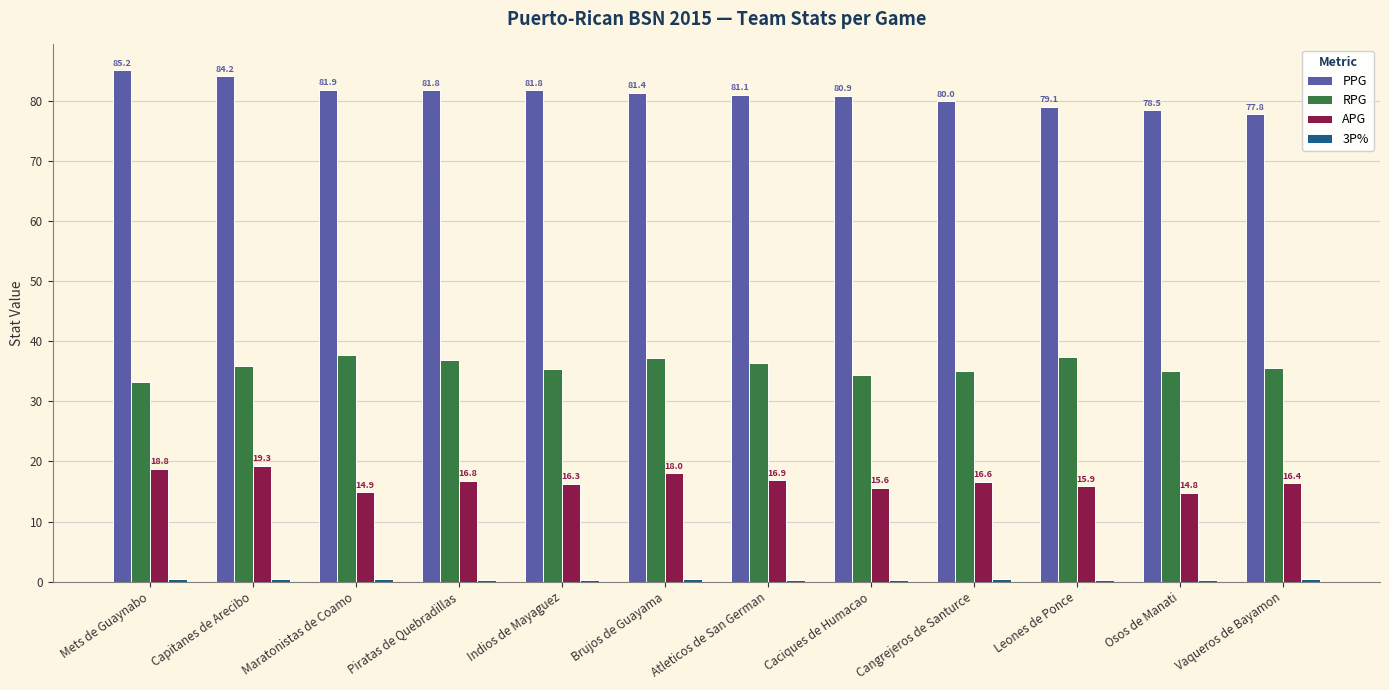

At which label does PPG reach its peak?

Mets de Guaynabo